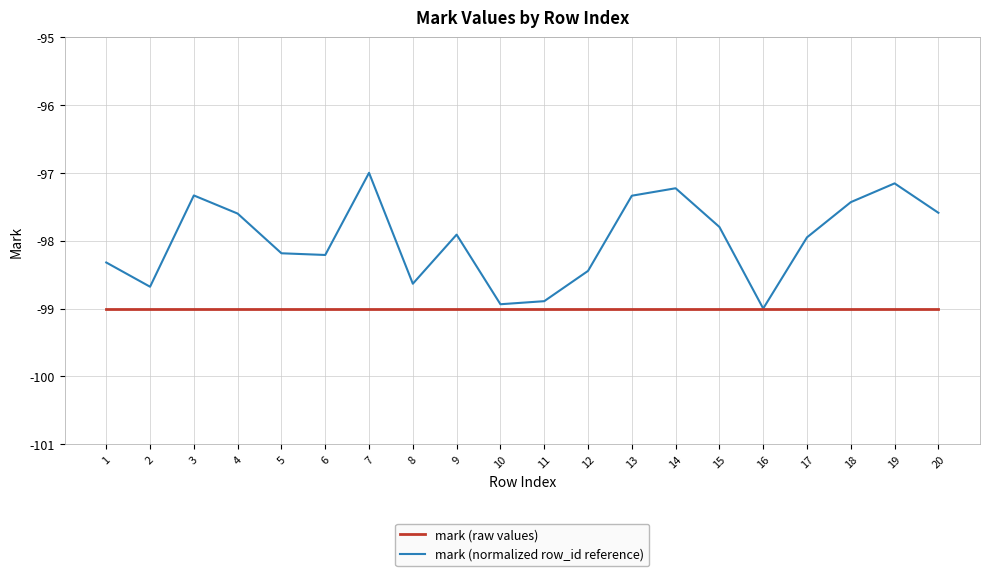

What value does the mark (raw values) series have at 1?

-99.0